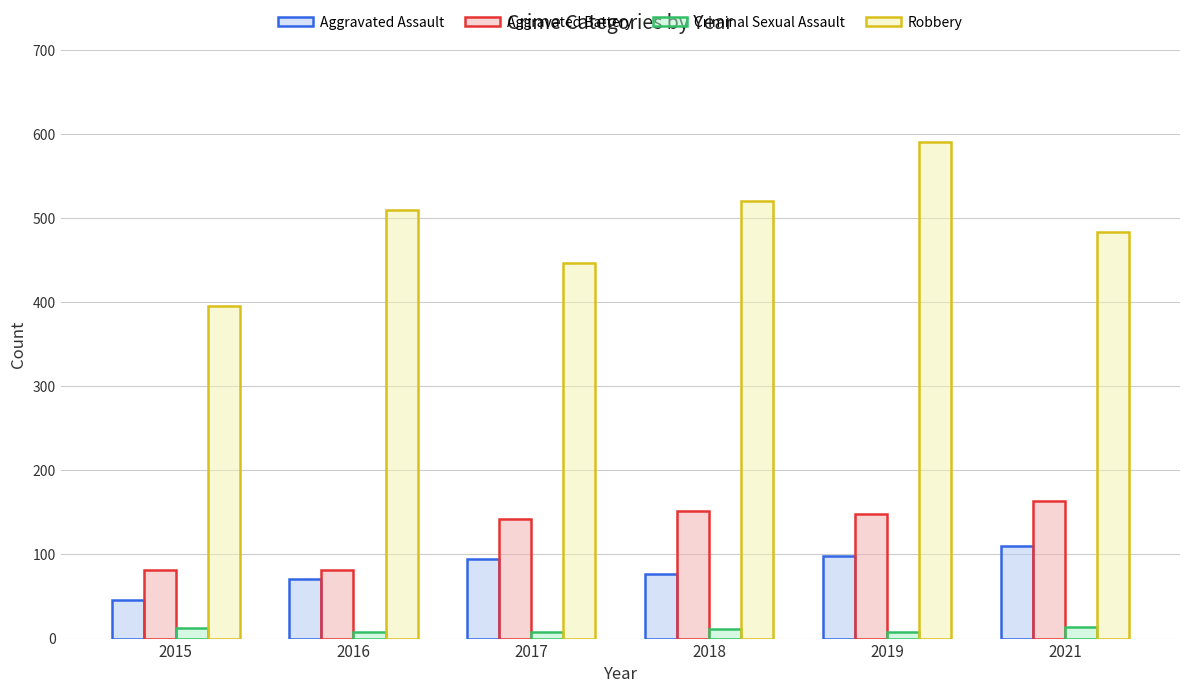

How many bars are there in each group?

4